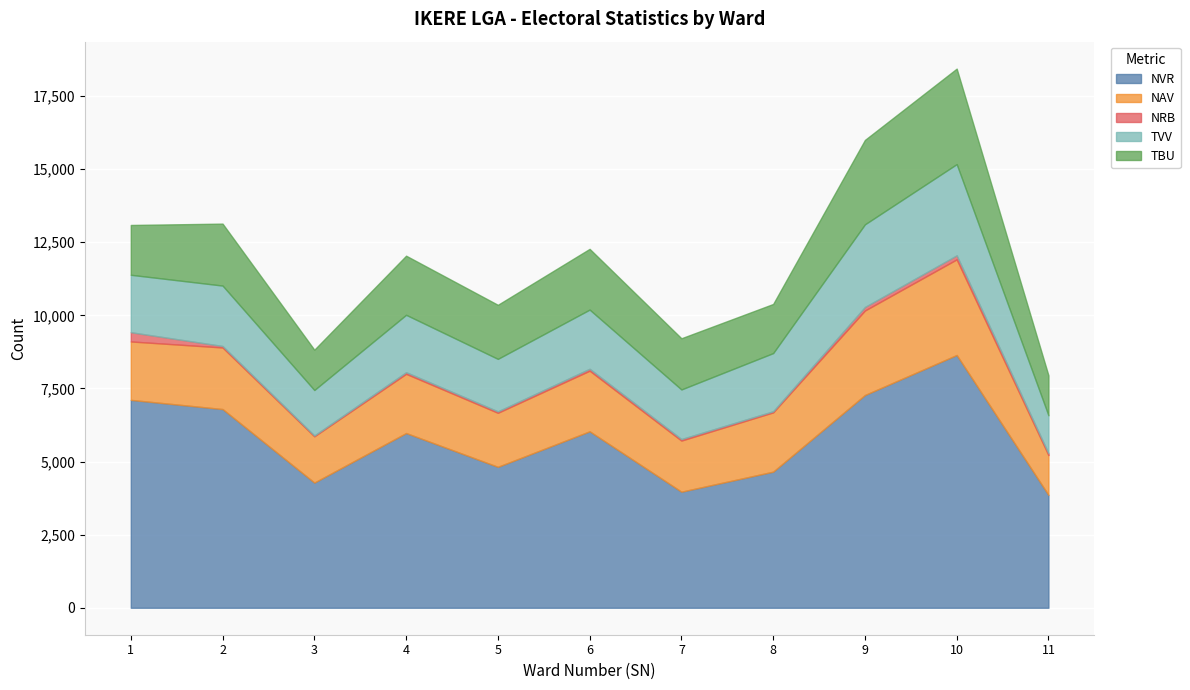

List the series in order of their peak value, highest first.

NVR, NAV, TBU, TVV, NRB